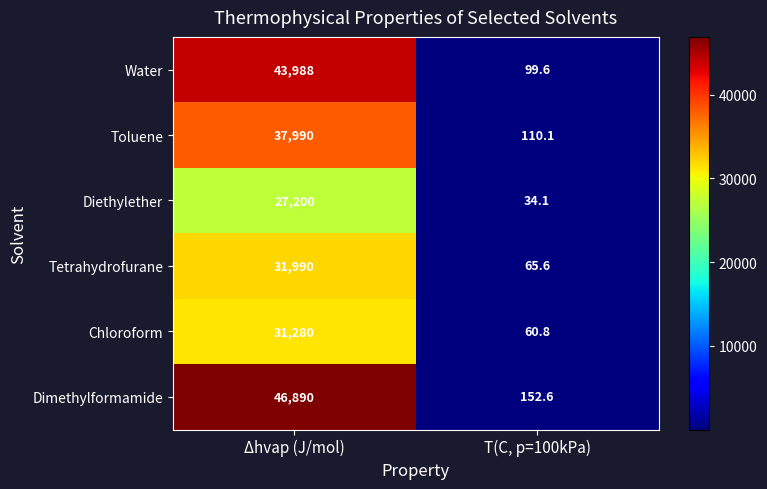

What is the difference between the Chloroform values at Δhvap (J/mol) and T(C, p=100kPa)?

31219.2